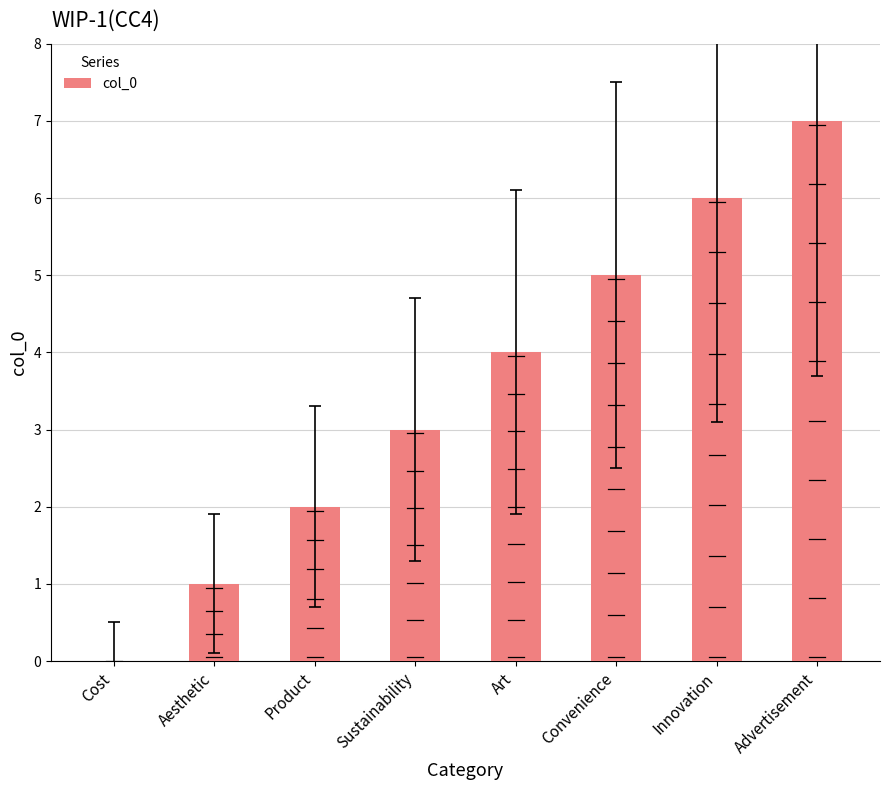

How many series are shown in this chart?

1